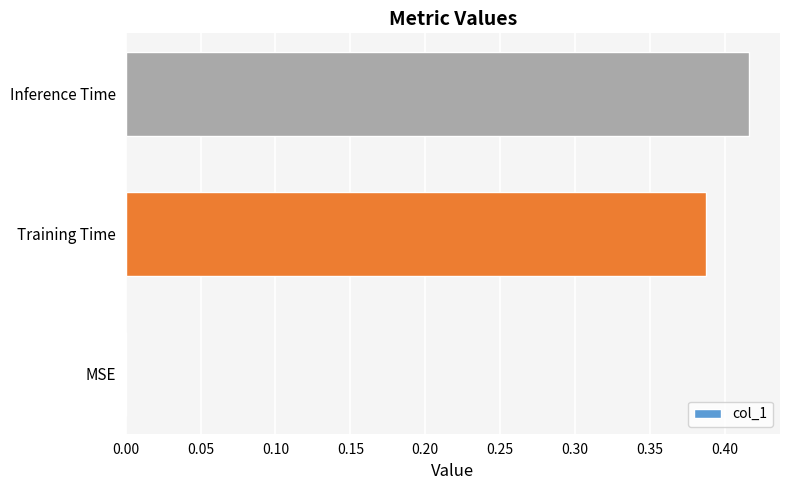

Between Inference Time and Training Time, which is larger?

Inference Time